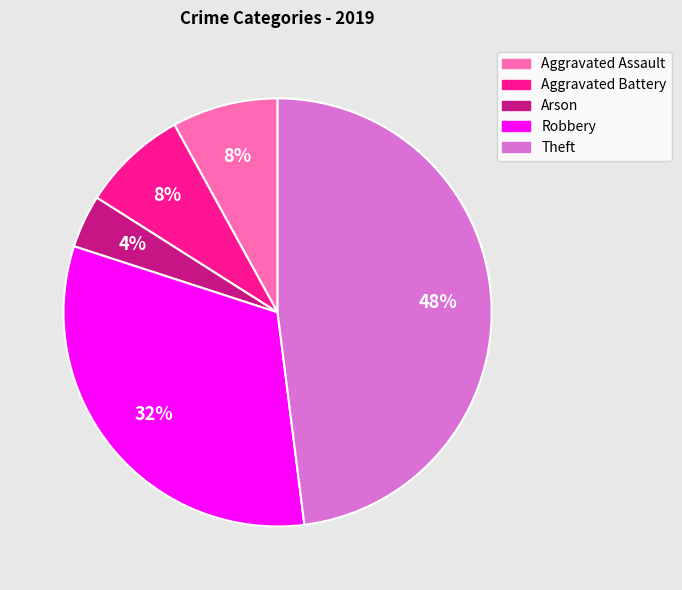

Which slice is the smallest?

Arson